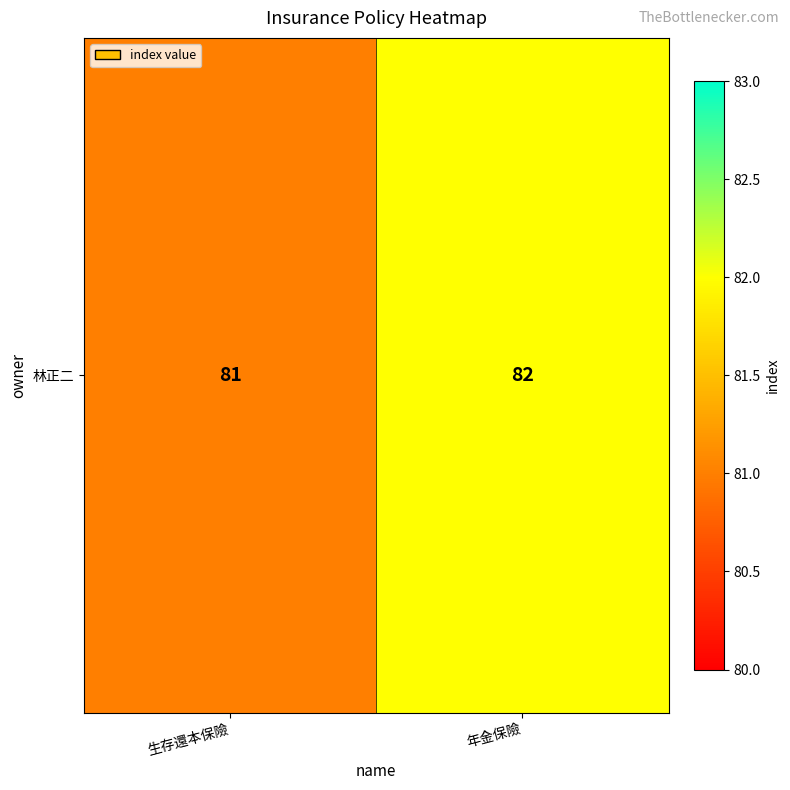

List the labels in order of value, largest first.

年金保險, 生存還本保險